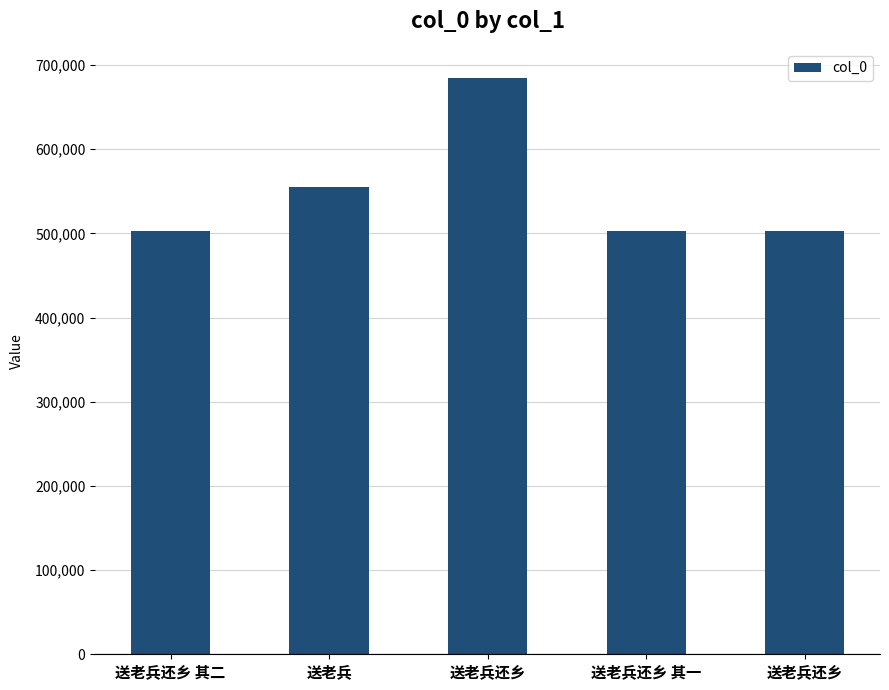

True or false: the data shows 503032 at 送老兵还乡.

True